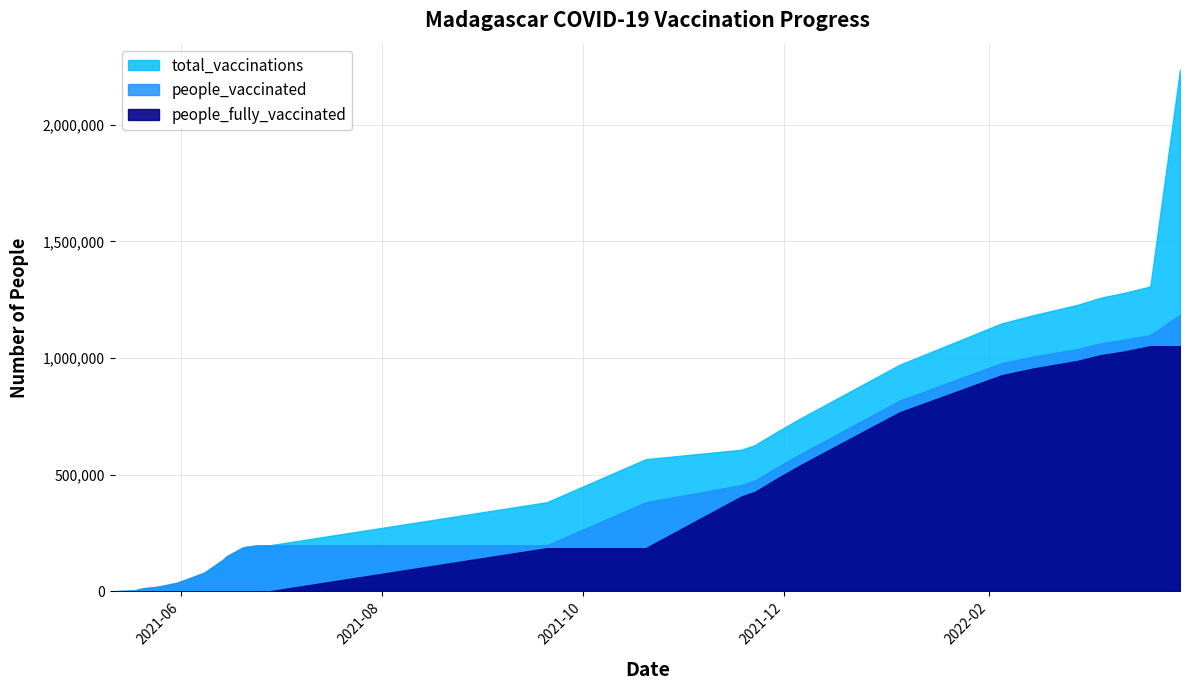

At how many categories does at least one series exceed 1141800?

7